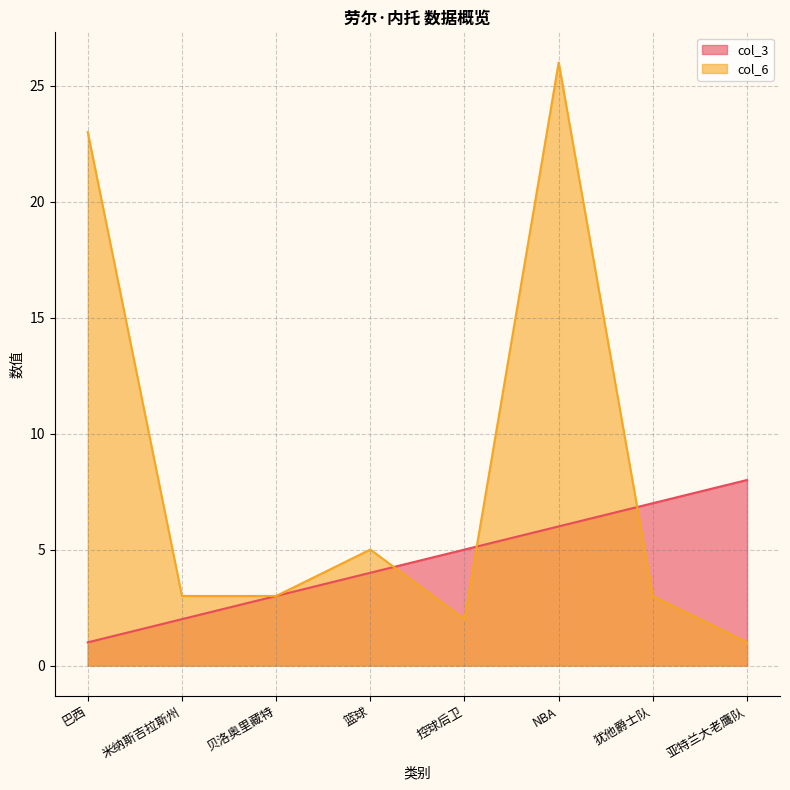

What are all the series names shown in the legend?

col_3, col_6